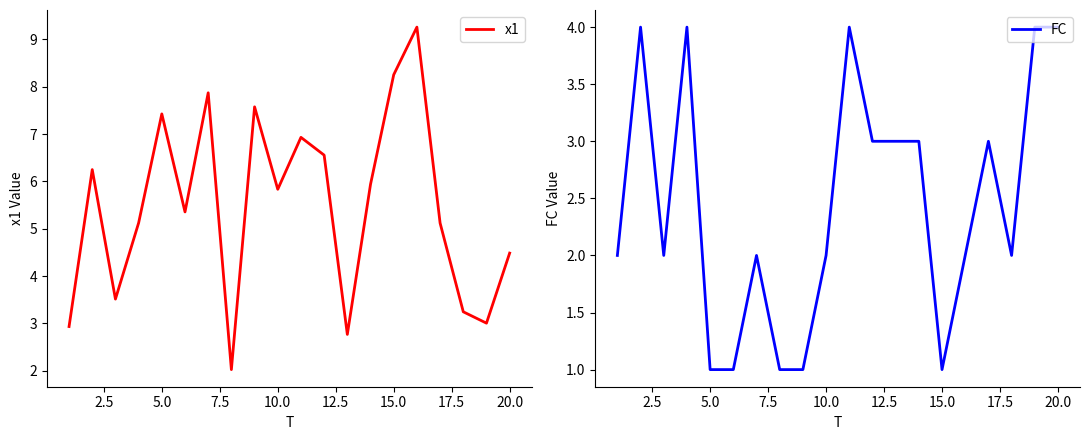

What is the lowest value of the x1 series?

2.0